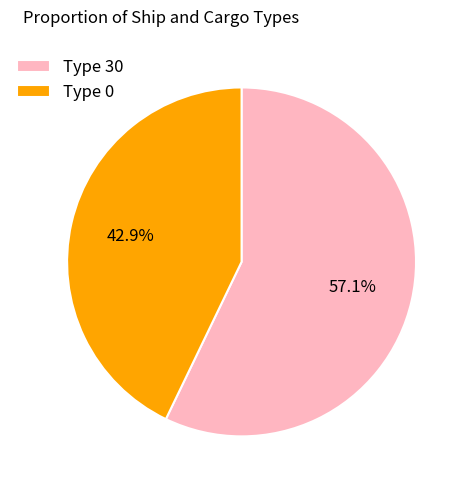

Which category has the smallest portion of the pie?

Type 0